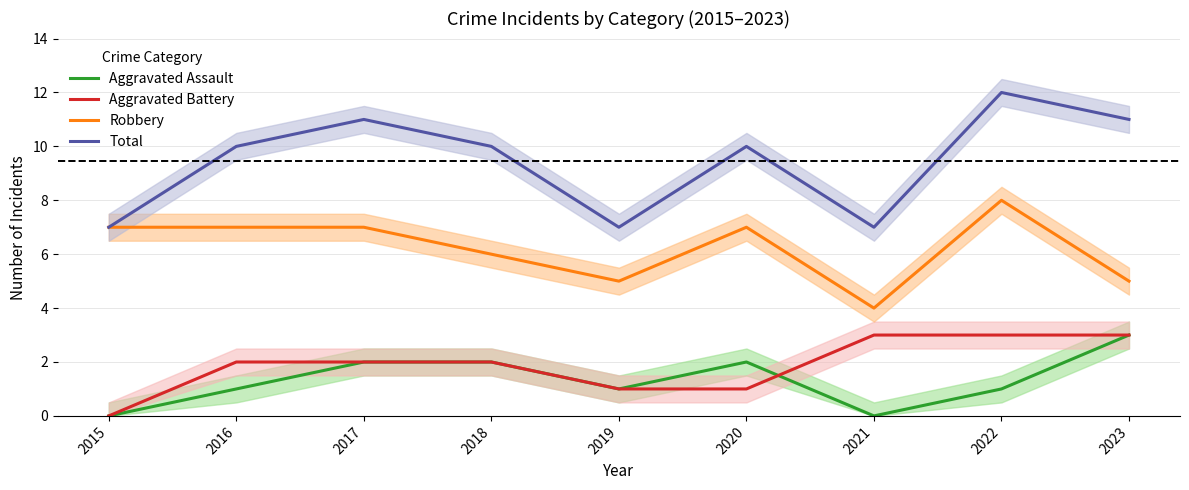

Reading left to right, what are all the values shown in this chart?

Aggravated Assault: 2015=0	2016=1	2017=2	2018=2	2019=1	2020=2	2021=0	2022=1	2023=3
Aggravated Battery: 2015=0	2016=2	2017=2	2018=2	2019=1	2020=1	2021=3	2022=3	2023=3
Robbery: 2015=7	2016=7	2017=7	2018=6	2019=5	2020=7	2021=4	2022=8	2023=5
Total: 2015=7	2016=10	2017=11	2018=10	2019=7	2020=10	2021=7	2022=12	2023=11